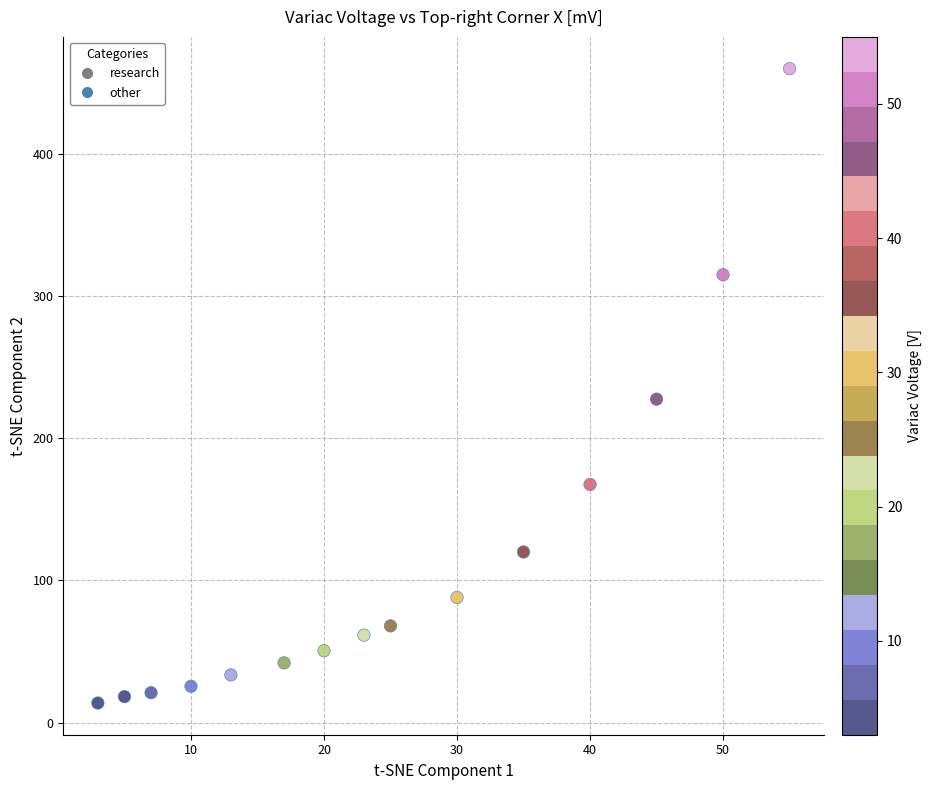

What Y value in the scatter plot is closest to 236?

227.5